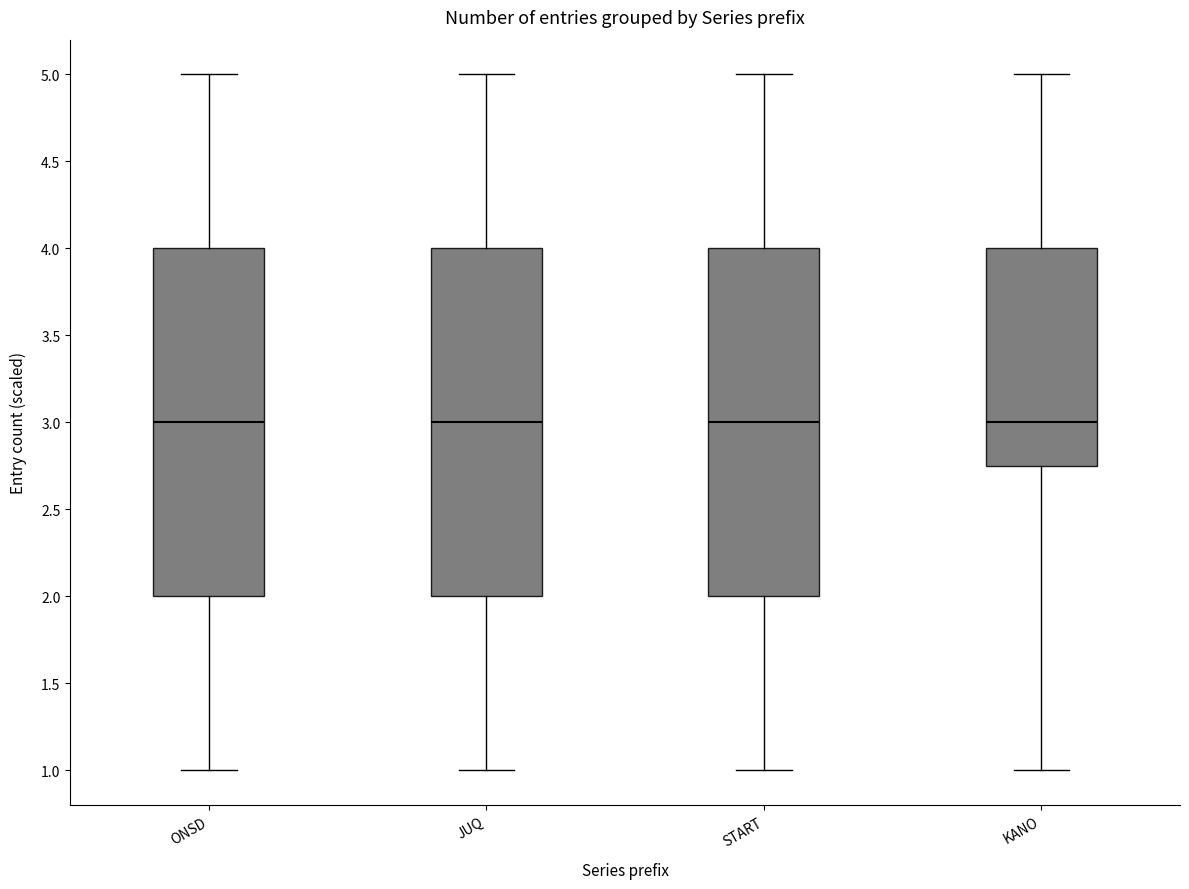

Reading left to right, read every box against the y-axis: the position of its median line, the range the box covers, and the ends of its whiskers. The values are not printed on the chart, so give them approximately, as read against the axis.

ONSD: median 3.00, box 2.00 to 4.00, whiskers 1.00 to 5.00
JUQ: median 3.00, box 2.00 to 4.00, whiskers 1.00 to 5.00
START: median 3.00, box 2.00 to 4.00, whiskers 1.00 to 5.00
KANO: median 3.00, box 2.75 to 4.00, whiskers 1.00 to 5.00